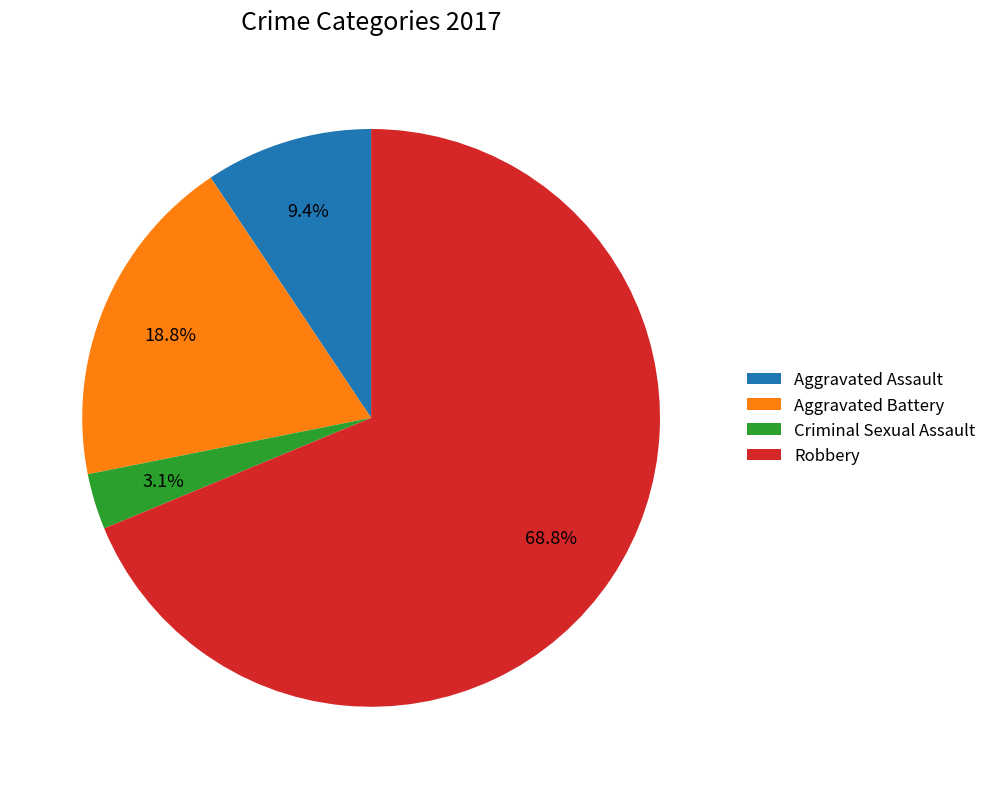

What is the largest slice in the pie chart?

Robbery